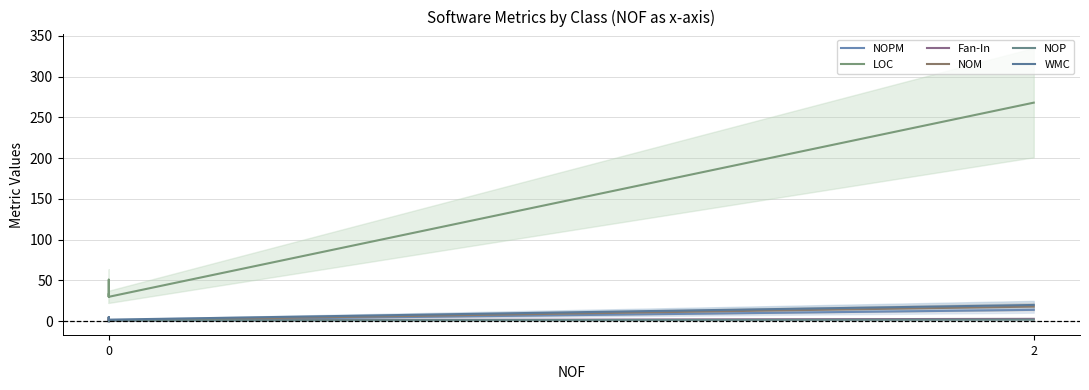

How many lines are shown in the chart?

6